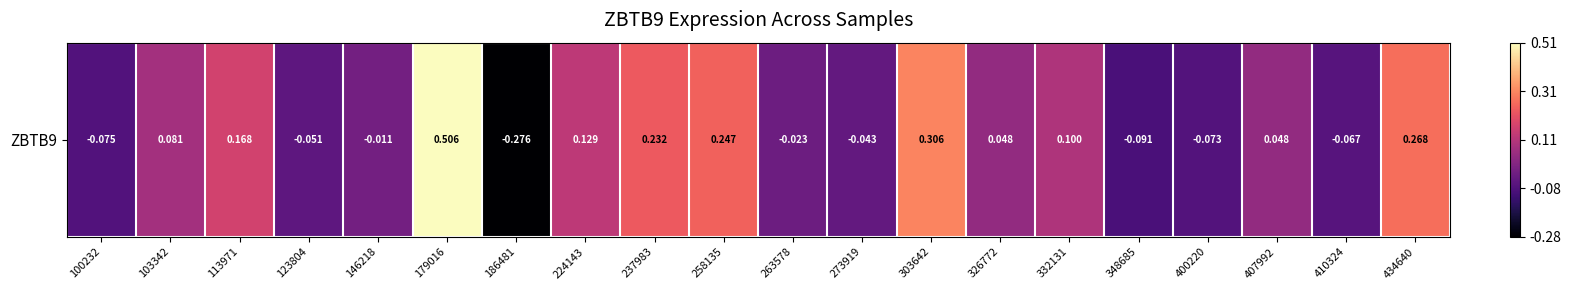

Reading left to right, list all the values displayed in this chart.

100232=-0.1	103342=0.1	113971=0.2	123804=-0.1	146218=-0.0	179016=0.5	186481=-0.3	224143=0.1	237983=0.2	258135=0.2	263578=-0.0	273919=-0.0	303642=0.3	326772=0.0	332131=0.1	348685=-0.1	400220=-0.1	407992=0.0	410324=-0.1	434640=0.3